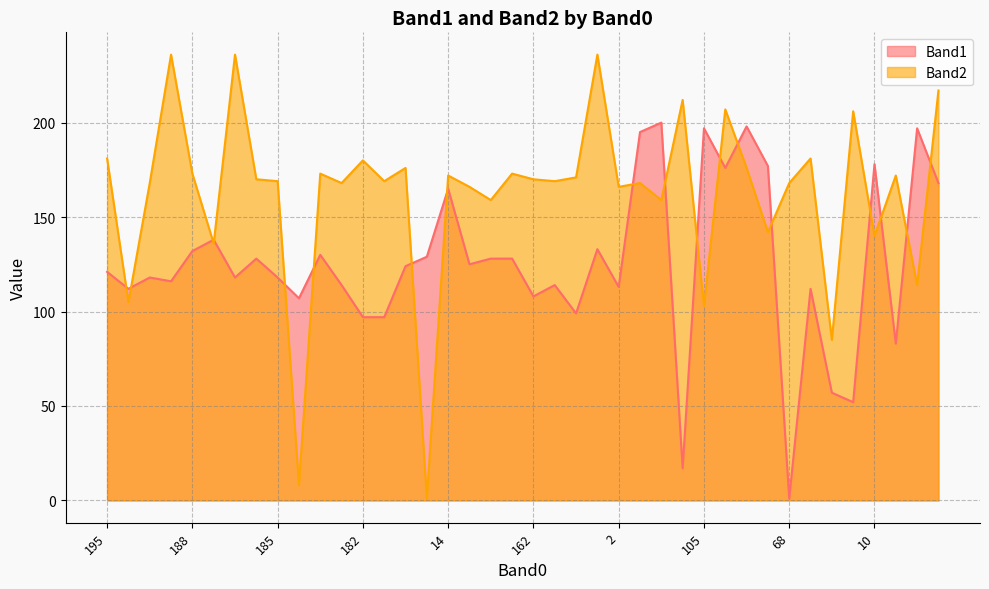

Is it true that Band1 equals 109 at 104?

False